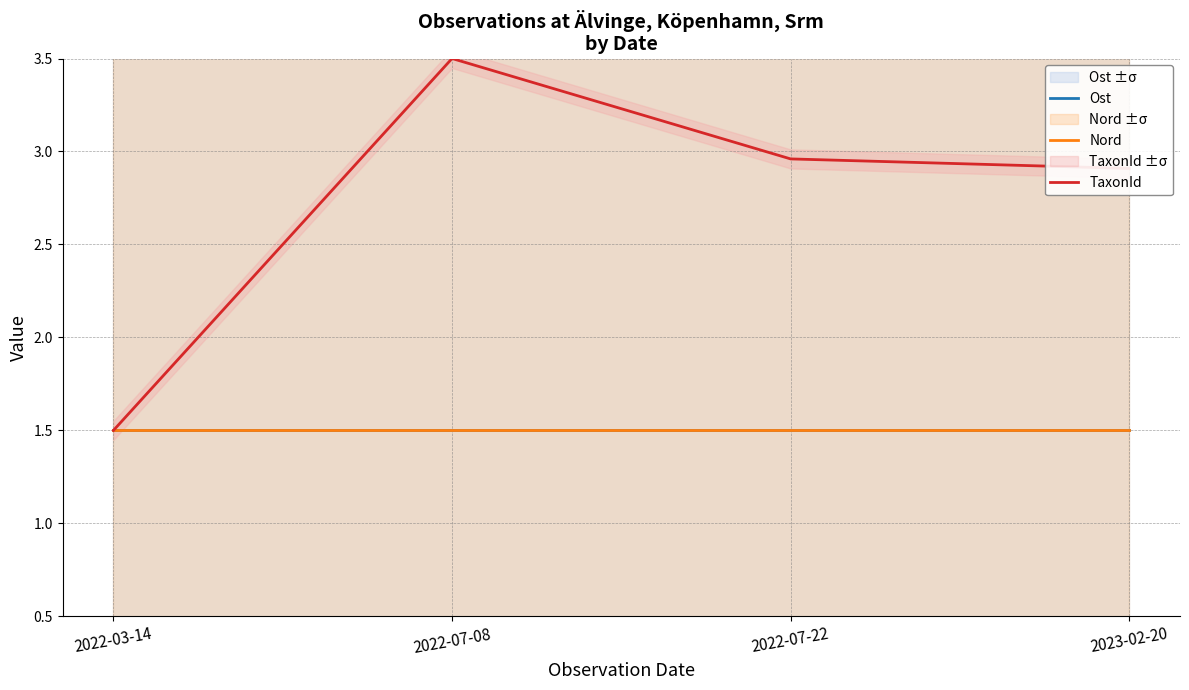

Is this an area chart (filled region under the line)?

No